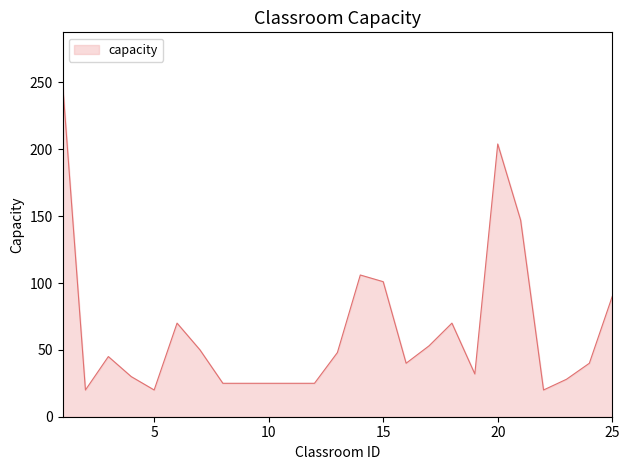

What is the maximum value shown in the chart?

250